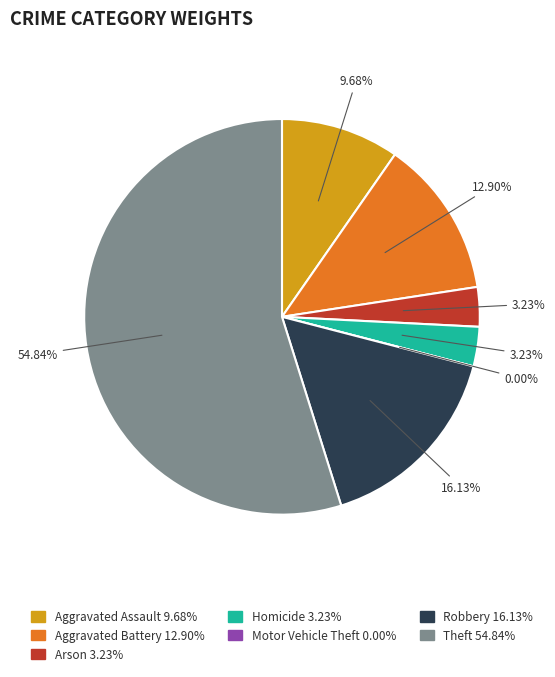

What is the largest slice in the pie chart?

Theft